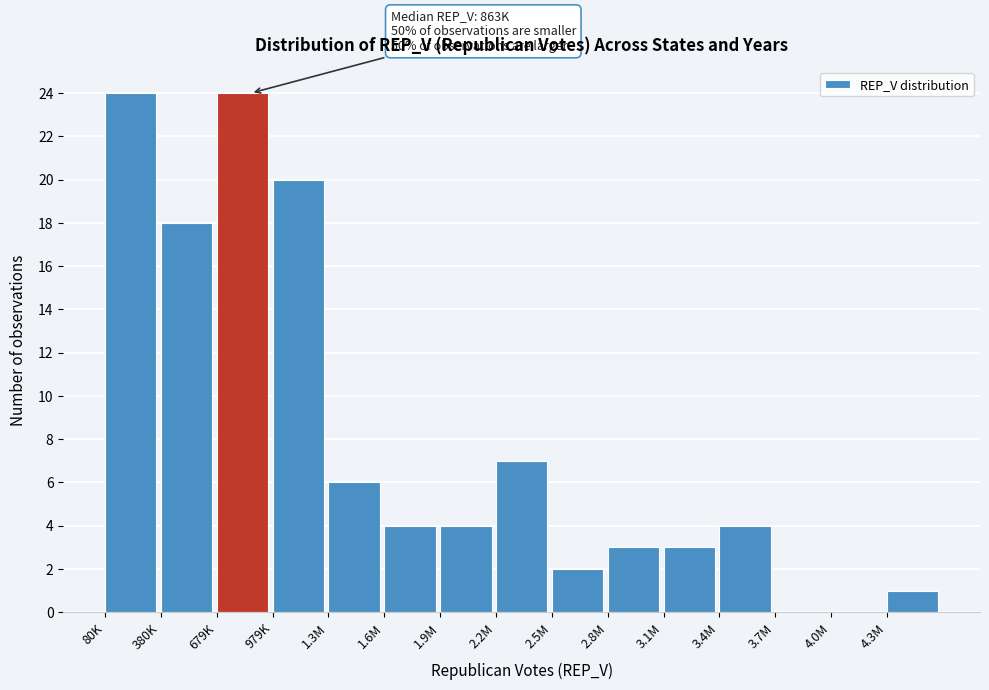

Reading right to left, extract all data points from this chart.

4.3M=1	4.0M=0	3.7M=0	3.4M=4	3.1M=3	2.8M=3	2.5M=2	2.2M=7	1.9M=4	1.6M=4	1.3M=6	979K=20	679K=24	380K=18	80K=24